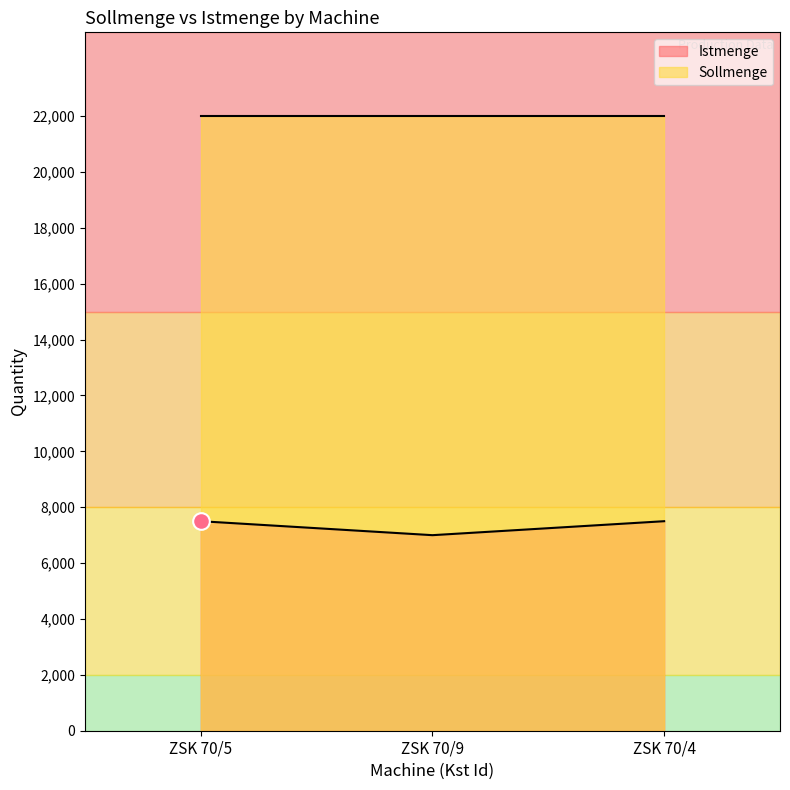

Does the chart have visible grid lines?

No